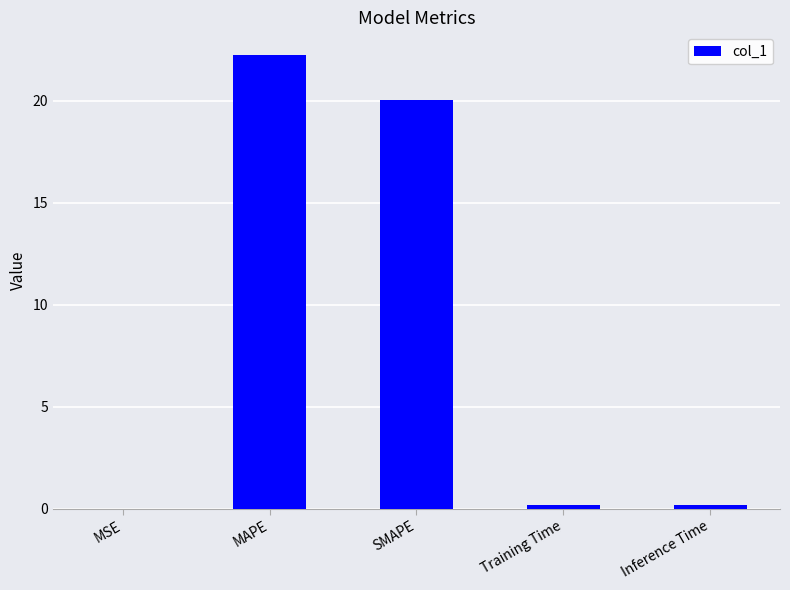

What is the average value?

8.5